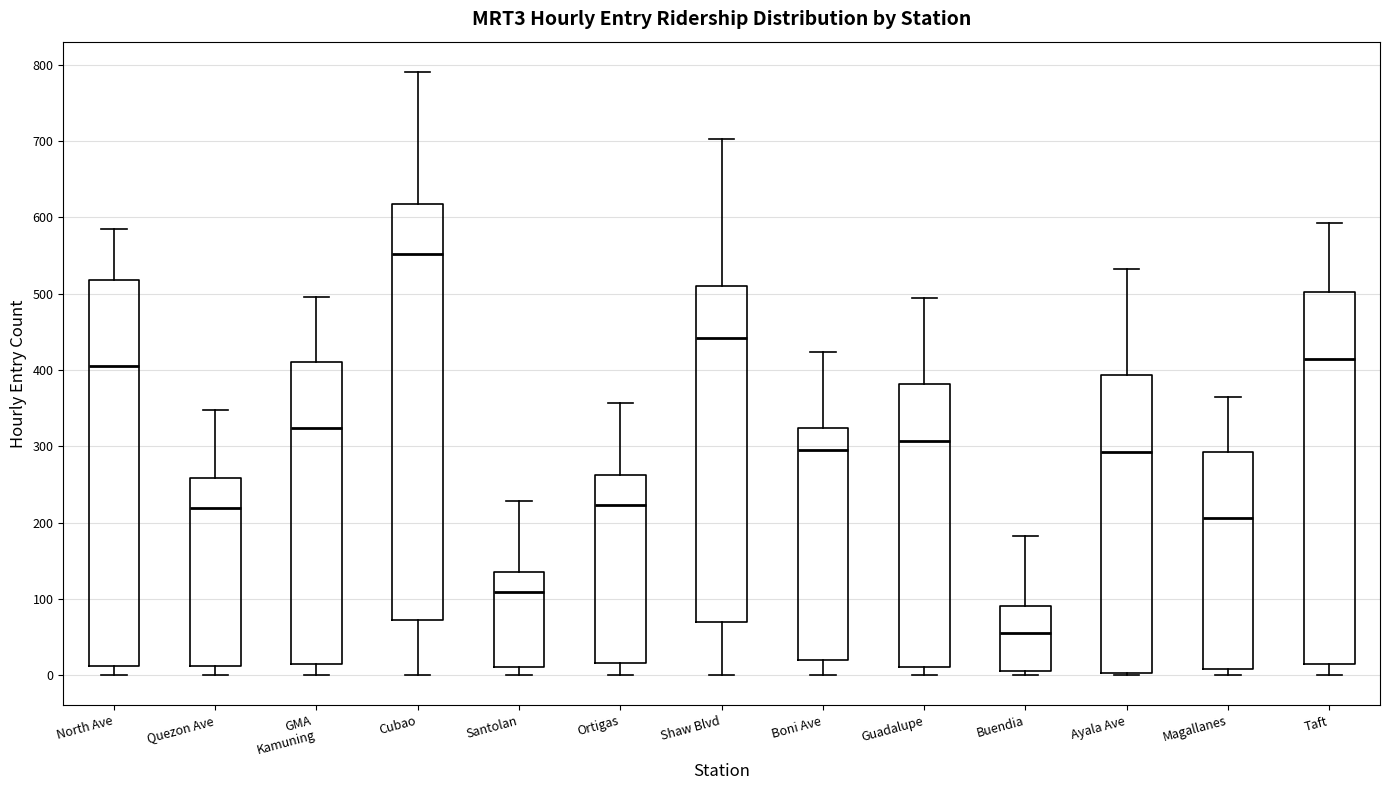

Comparing the boxes themselves (not the whiskers), which one is the tallest?

Cubao